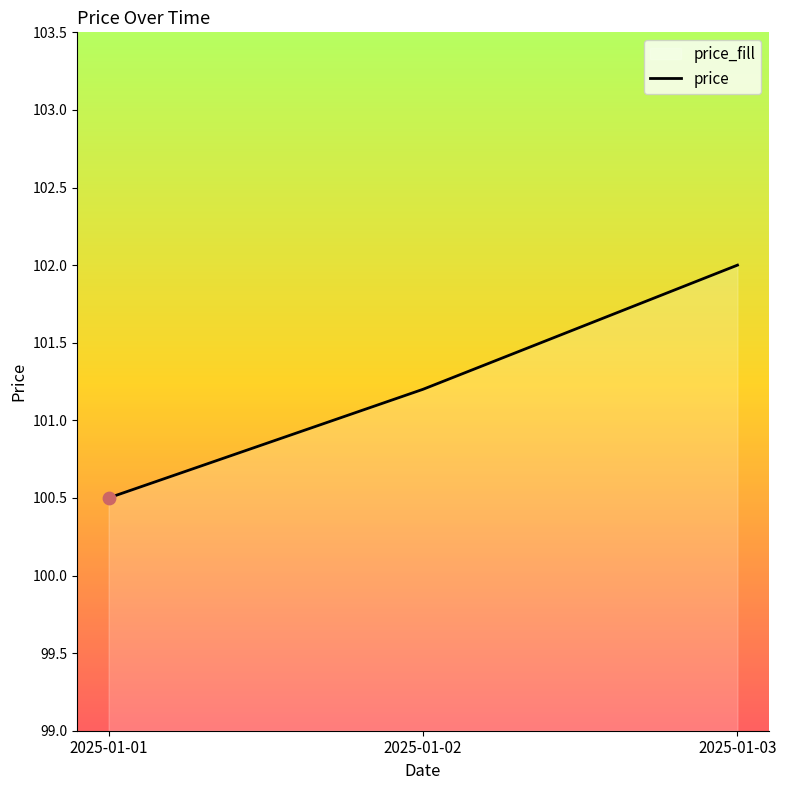

Which has a higher value, 2025-01-03 or 2025-01-01?

2025-01-03